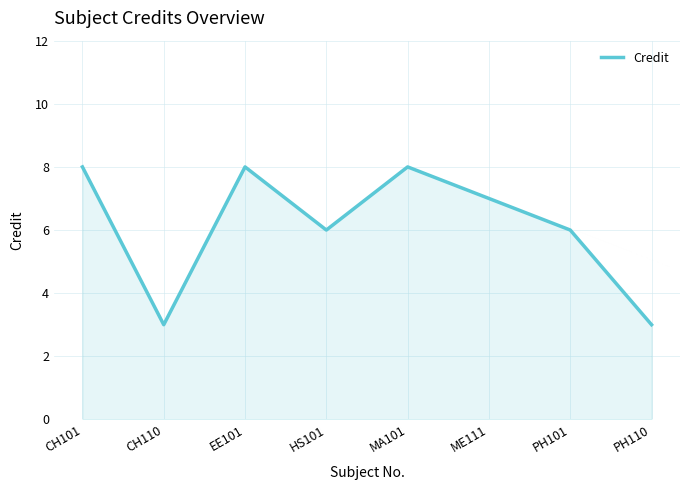

Does the chart display data point markers on the line(s)?

No